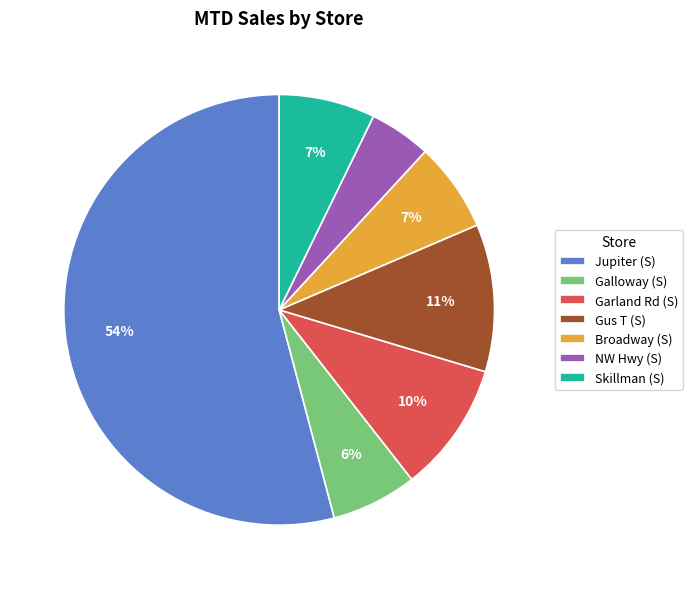

Which slice is the smallest?

NW Hwy (S)